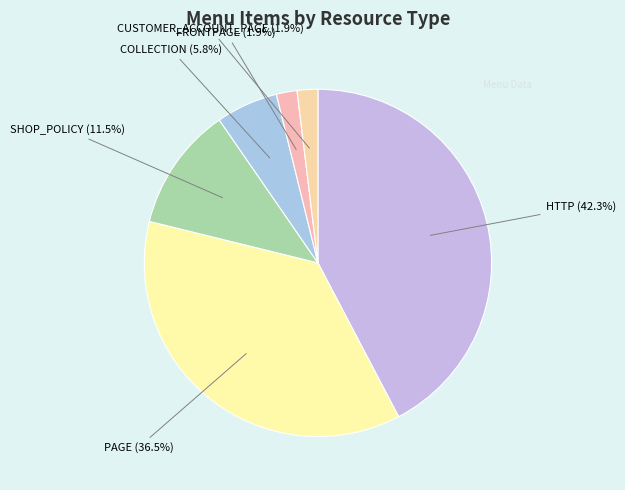

How much of the chart is everything except COLLECTION?

94.2%